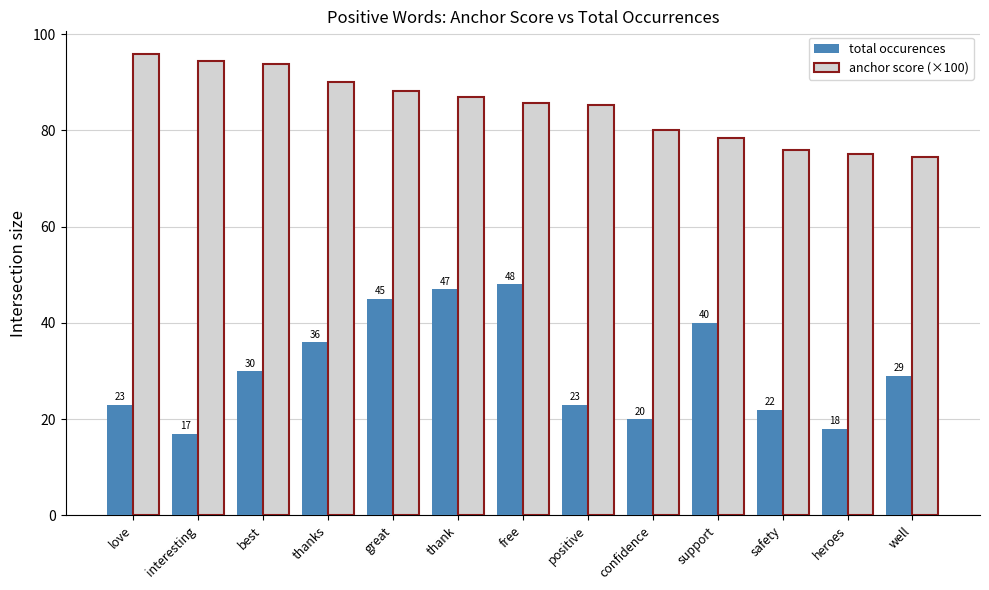

Is it true that anchor score (×100) equals 87.0 at thank?

True